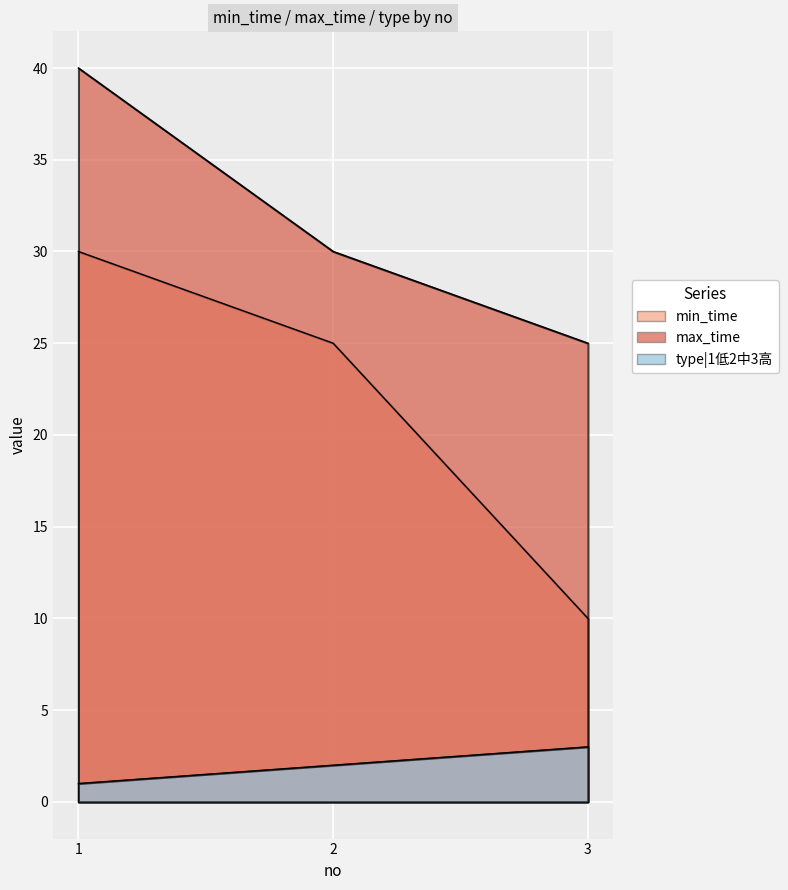

Reading left to right, extract all data points from this chart.

min_time: 1=30	2=25	3=10
max_time: 1=40	2=30	3=25
type|1低2中3高: 1=1	2=2	3=3